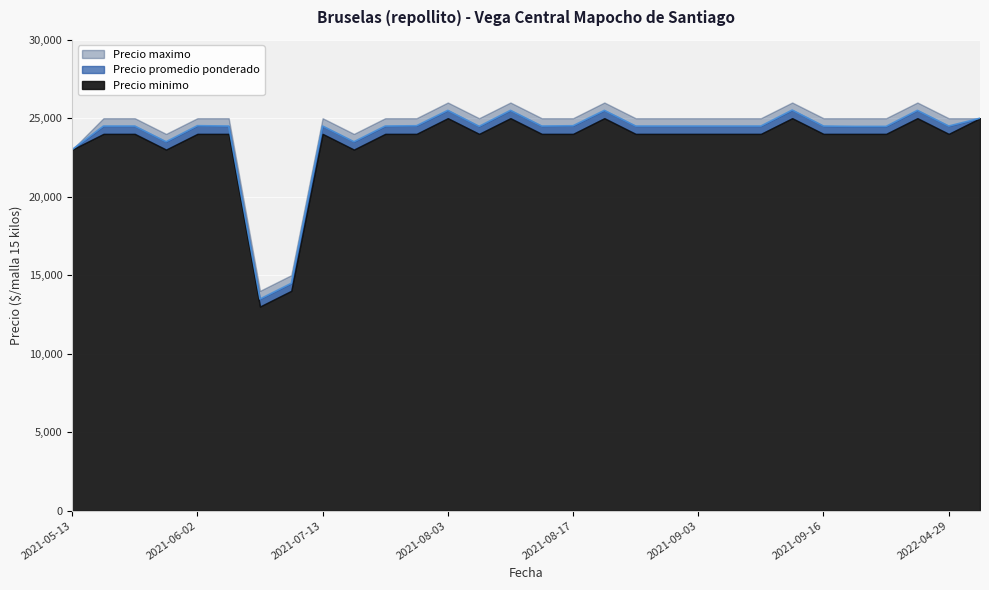

True or false: Precio promedio ponderado and Precio maximo cross at least once.

False